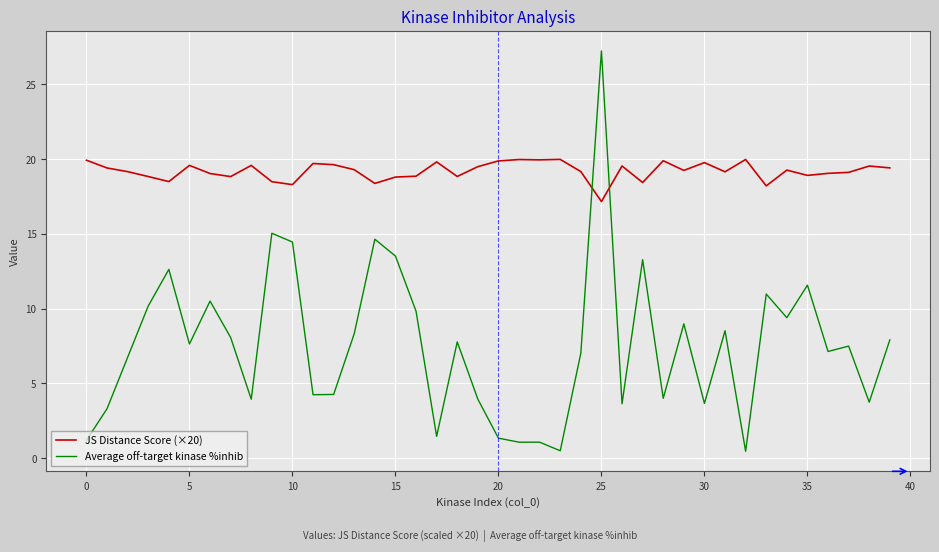

True or false: JS Distance Score (×20) and Average off-target kinase %inhib cross at least once.

True